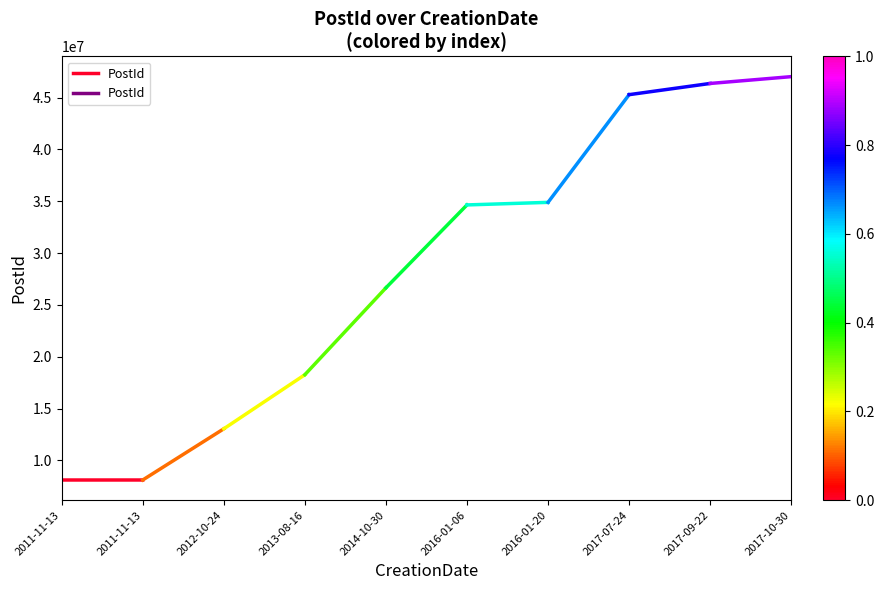

What is the approximate value at 2011-11-13, to the nearest 10?

8114080